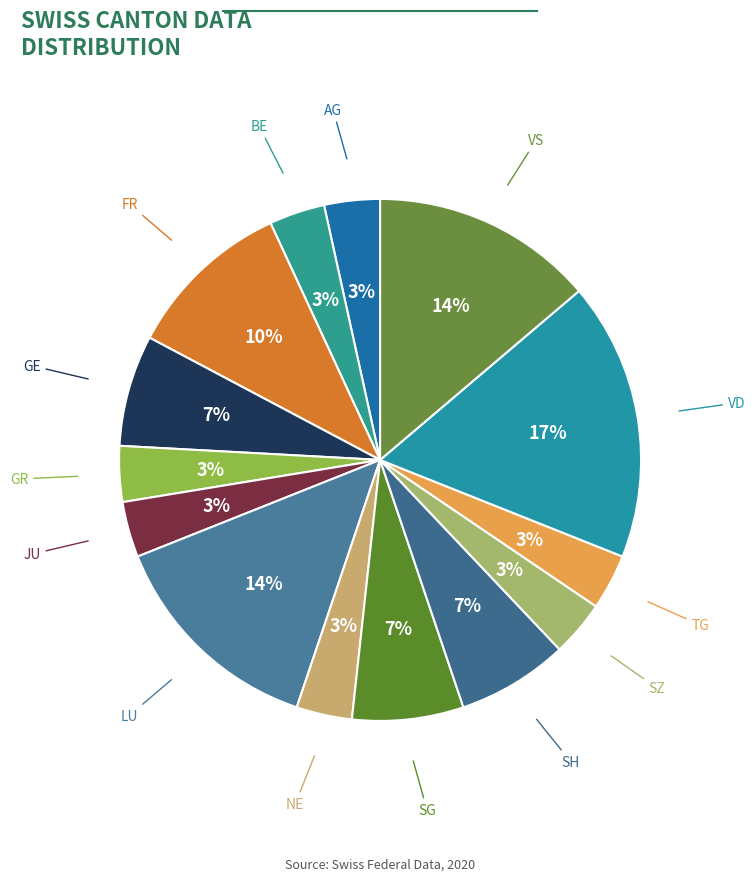

How many segments does this pie chart have?

14